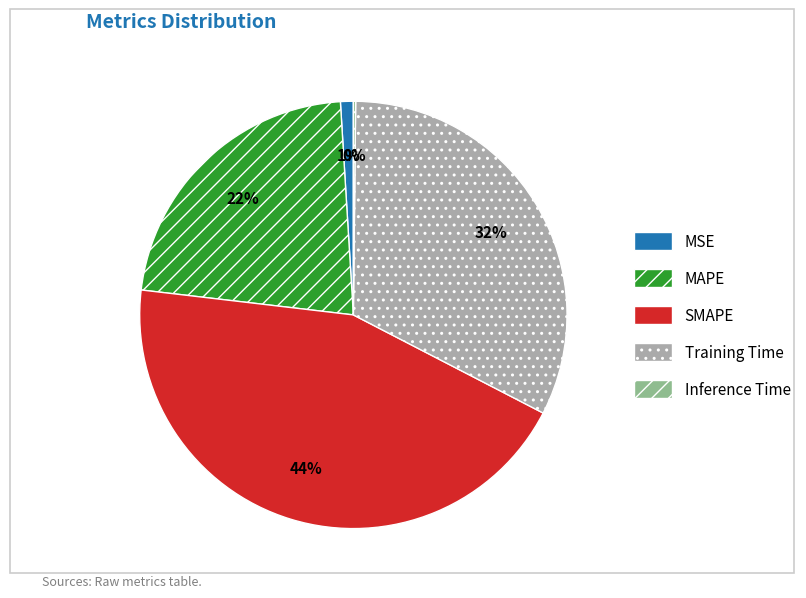

Which slice is the largest?

SMAPE